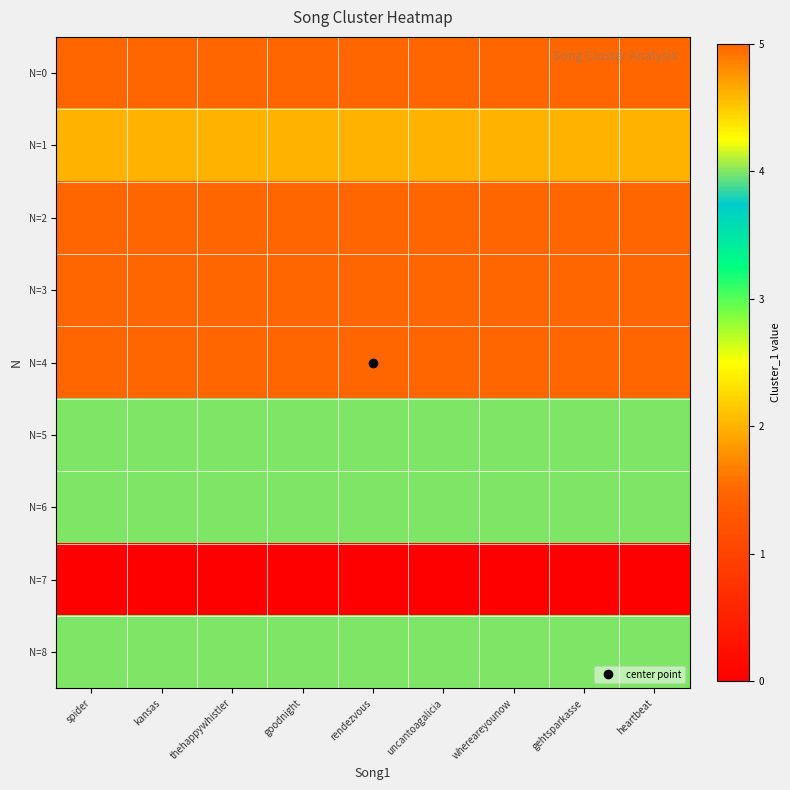

Reading right to left, transcribe all the data shown in this chart.

N=0: heartbeat=5	gehtsparkasse=5	whereareyounow=5	uncantoagalicia=5	rendezvous=5	goodnight=5	thehappywhistler=5	kansas=5	spider=5
N=1: heartbeat=2	gehtsparkasse=2	whereareyounow=2	uncantoagalicia=2	rendezvous=2	goodnight=2	thehappywhistler=2	kansas=2	spider=2
N=2: heartbeat=5	gehtsparkasse=5	whereareyounow=5	uncantoagalicia=5	rendezvous=5	goodnight=5	thehappywhistler=5	kansas=5	spider=5
N=3: heartbeat=5	gehtsparkasse=5	whereareyounow=5	uncantoagalicia=5	rendezvous=5	goodnight=5	thehappywhistler=5	kansas=5	spider=5
N=4: heartbeat=5	gehtsparkasse=5	whereareyounow=5	uncantoagalicia=5	rendezvous=5	goodnight=5	thehappywhistler=5	kansas=5	spider=5
N=5: heartbeat=4	gehtsparkasse=4	whereareyounow=4	uncantoagalicia=4	rendezvous=4	goodnight=4	thehappywhistler=4	kansas=4	spider=4
N=6: heartbeat=4	gehtsparkasse=4	whereareyounow=4	uncantoagalicia=4	rendezvous=4	goodnight=4	thehappywhistler=4	kansas=4	spider=4
N=7: heartbeat=0	gehtsparkasse=0	whereareyounow=0	uncantoagalicia=0	rendezvous=0	goodnight=0	thehappywhistler=0	kansas=0	spider=0
N=8: heartbeat=4	gehtsparkasse=4	whereareyounow=4	uncantoagalicia=4	rendezvous=4	goodnight=4	thehappywhistler=4	kansas=4	spider=4